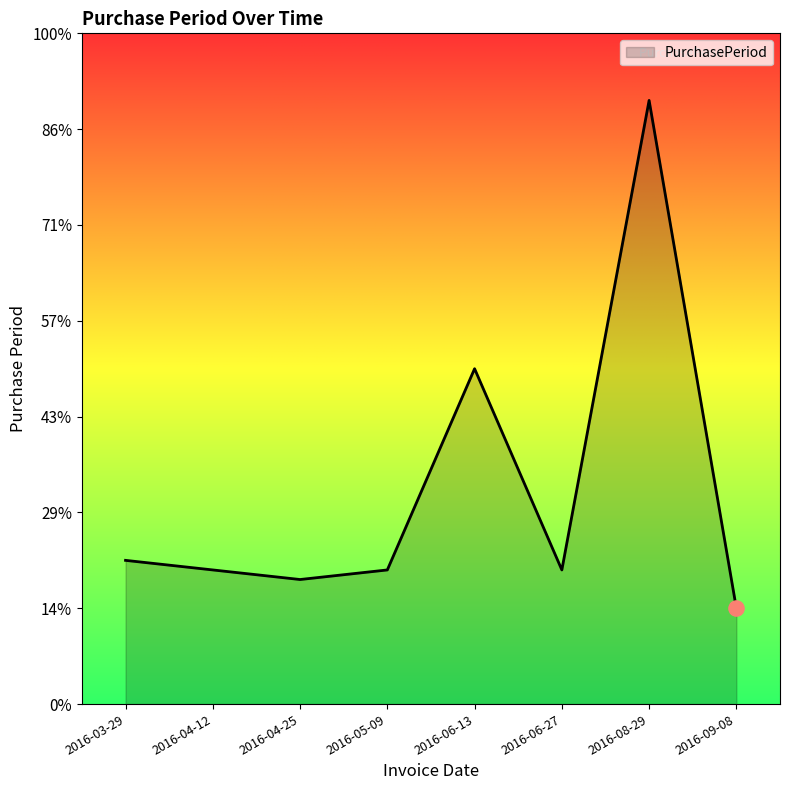

What is the ratio of the value at 2016-04-25 to the value at 2016-06-13?

0.4